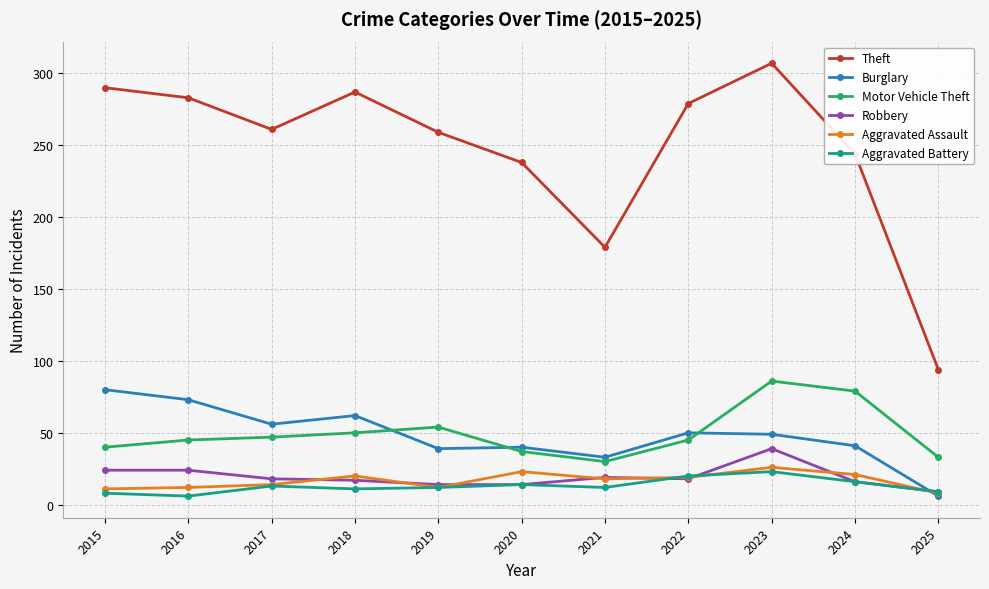

Which series has the widest spread of values?

Theft